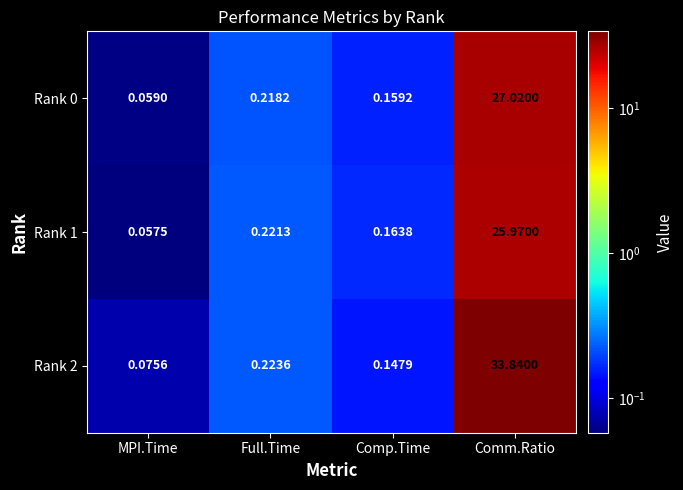

Rank the categories by Rank 1 value from highest to lowest.

Comm.Ratio, Full.Time, Comp.Time, MPI.Time